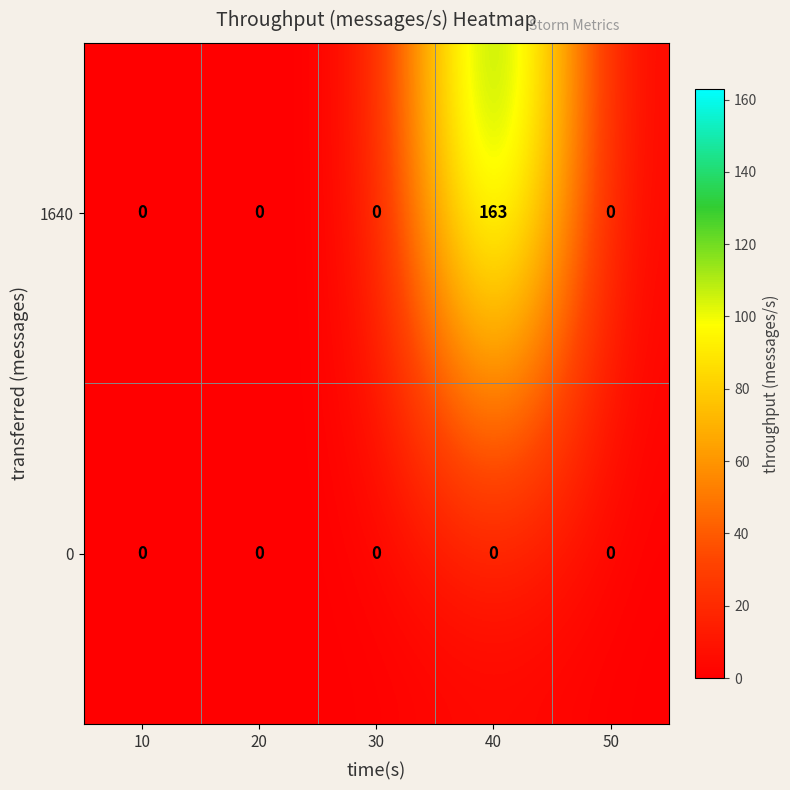

True or false: 1640 has a value of 96 at 10.

False